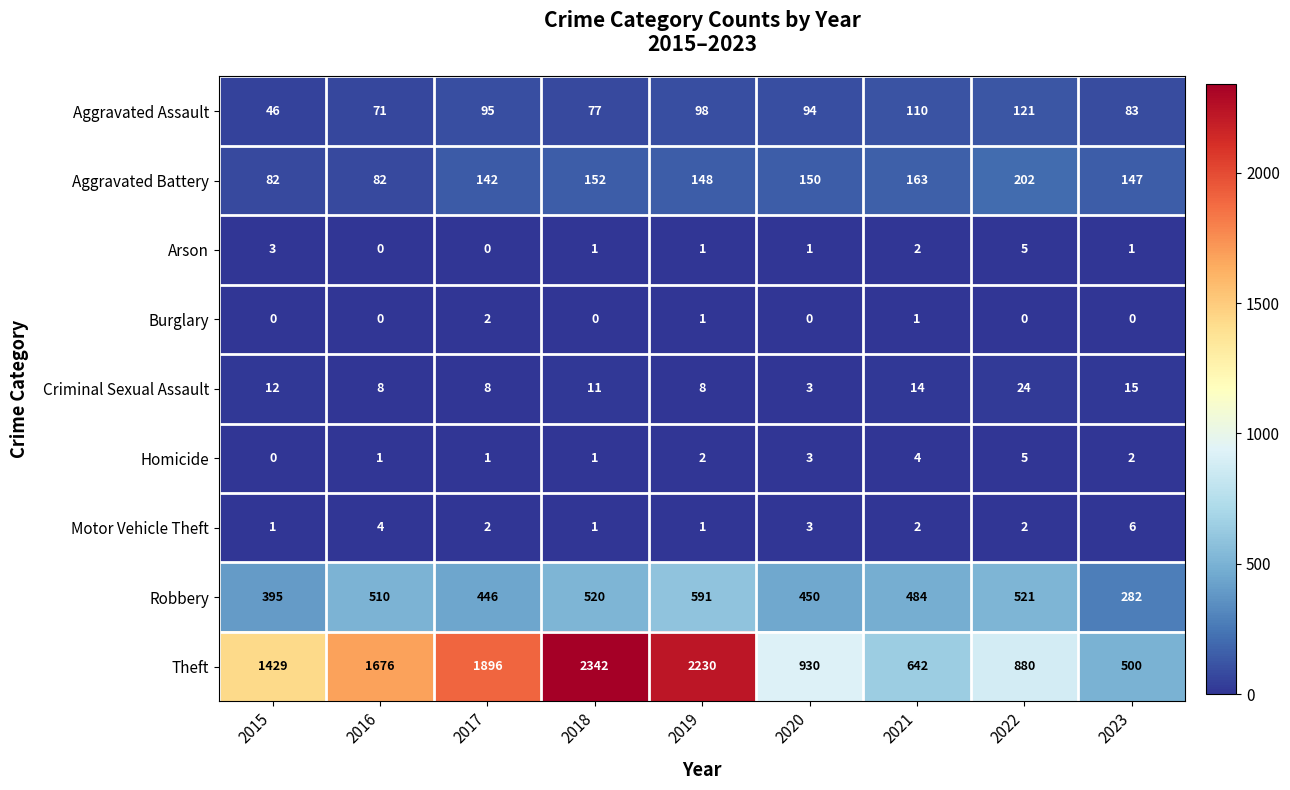

Count the number of data series in this chart.

9